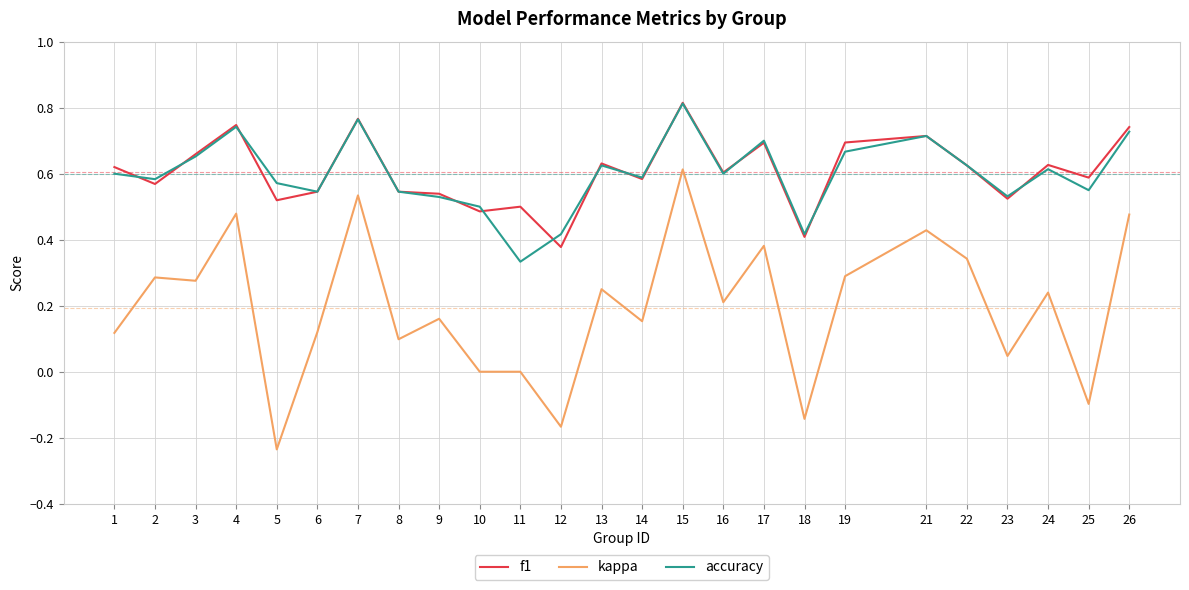

At which category is the sum across all series the highest?

15